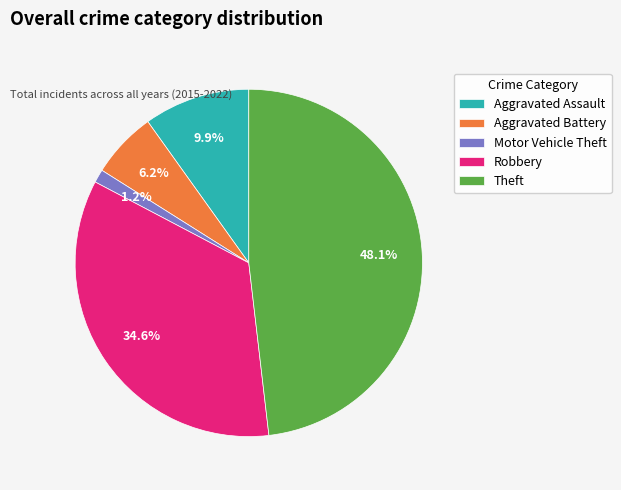

To the nearest percent, what percentage of the pie is Robbery?

35%